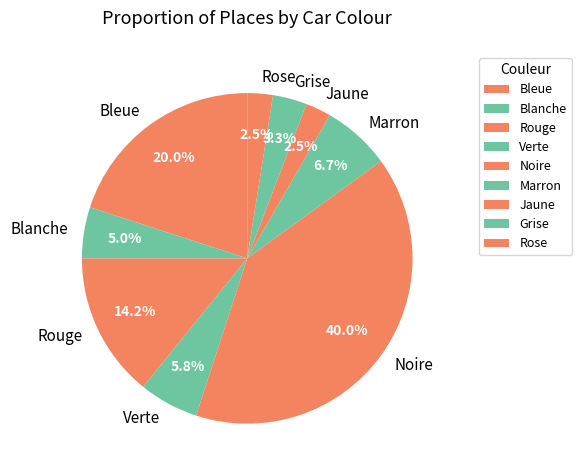

What percentage is NOT represented by Marron?

93.3%